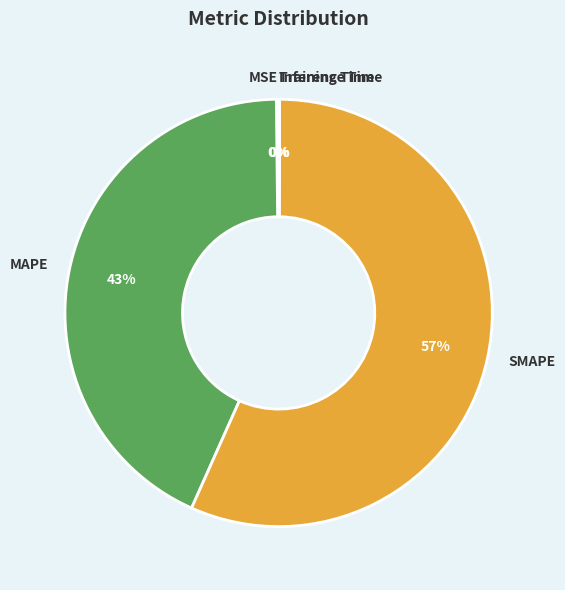

What percentage is the SMAPE slice, to the nearest percent?

57%